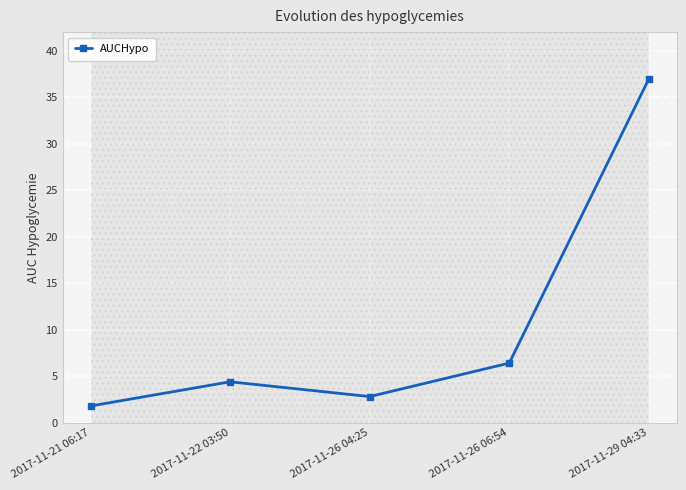

What is the label of the 5th point from the left?

2017-11-29 04:33